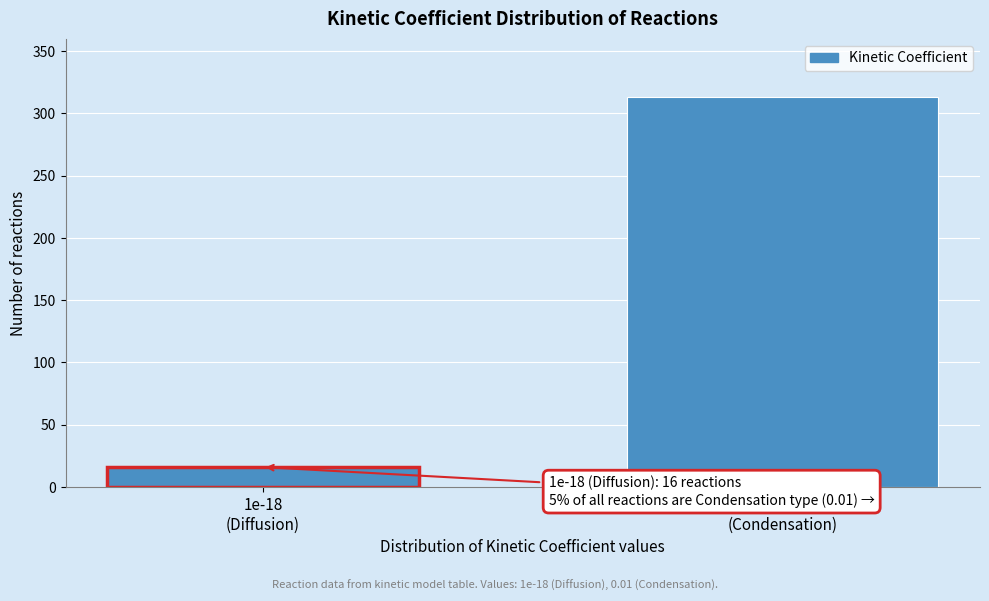

Reading right to left, transcribe all the data shown in this chart.

313	16